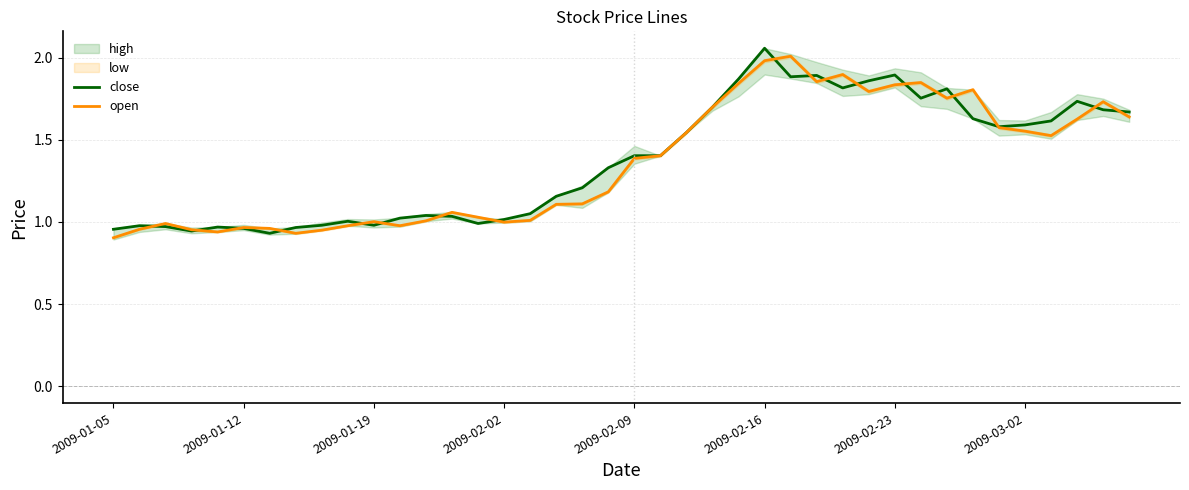

The value of open at 12 is 1.0. True or false?

True